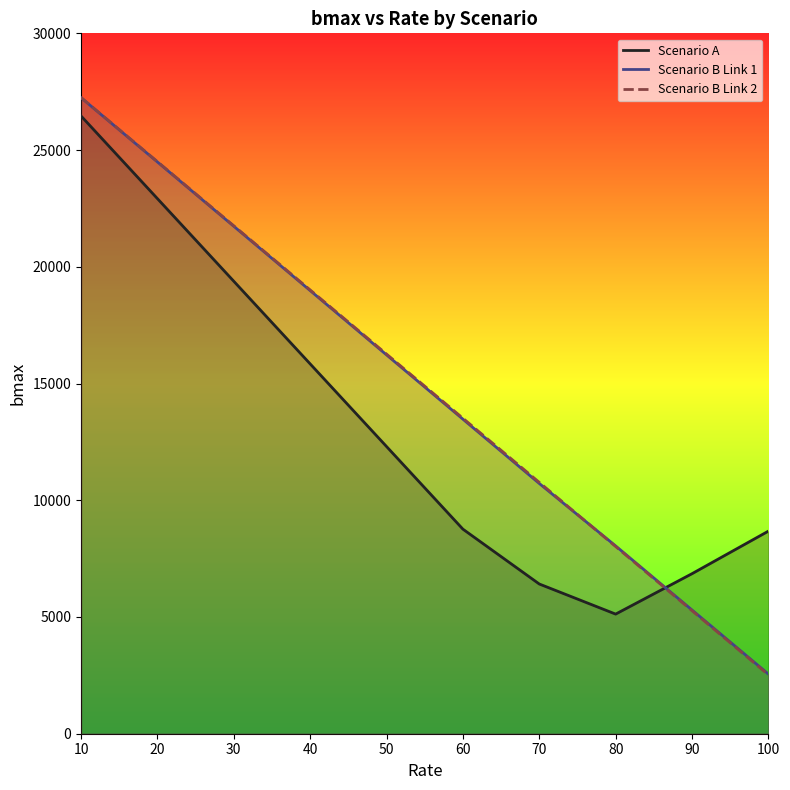

Where does the Scenario A (line) series first go above 12302?

10